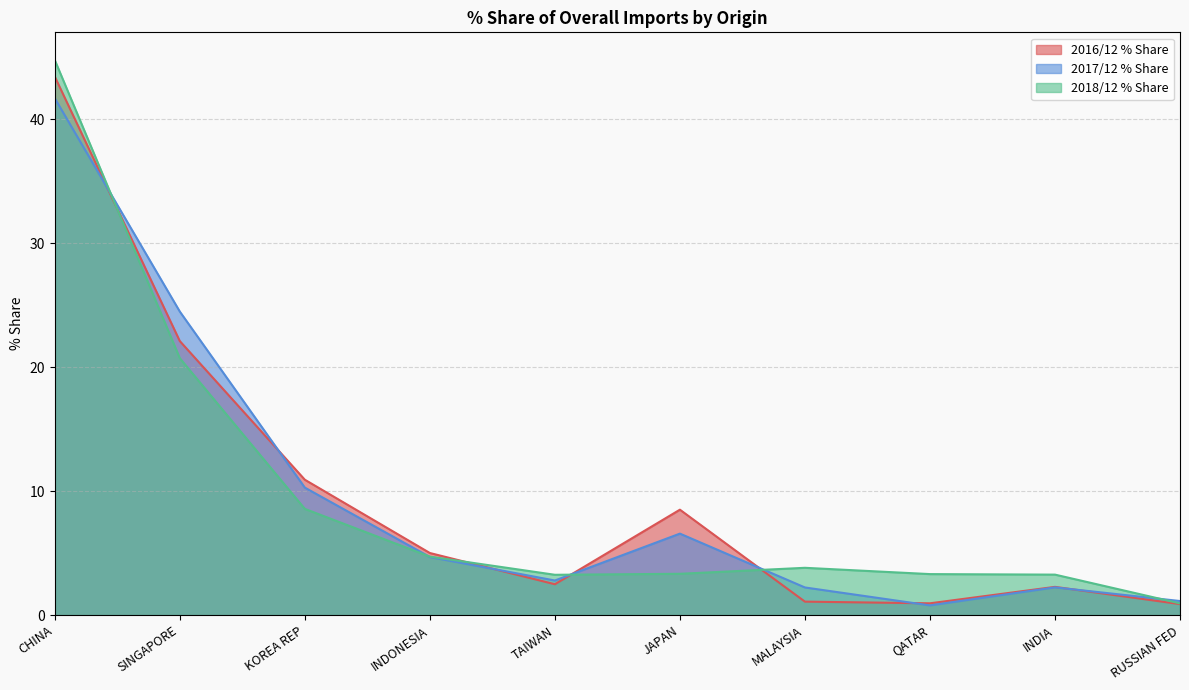

What are all the series names shown in the legend?

2016/12 % Share, 2017/12 % Share, 2018/12 % Share